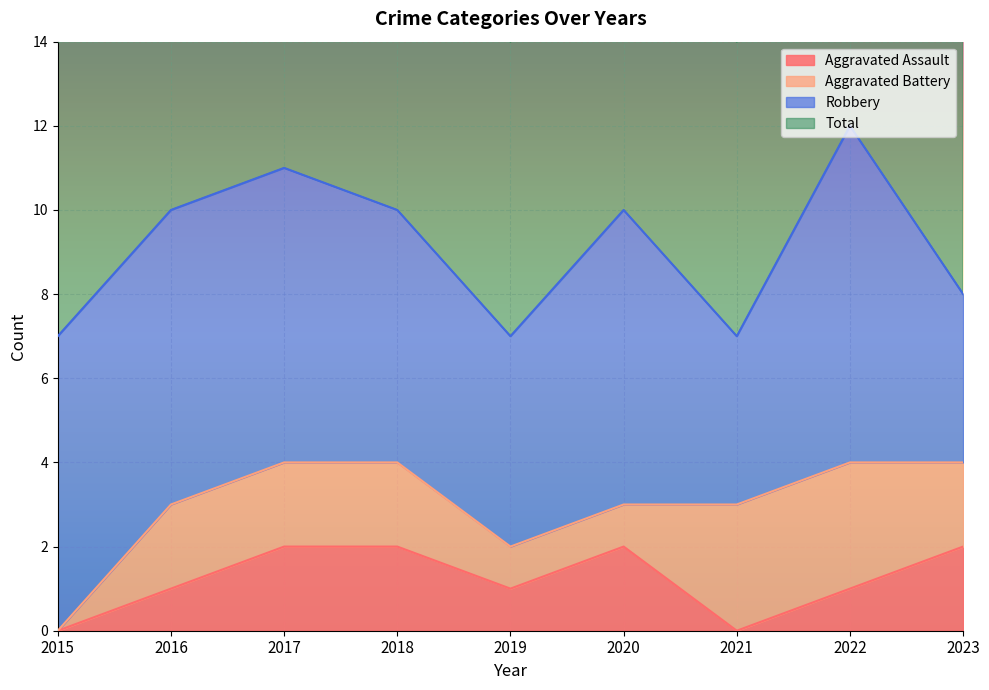

What is the difference between the Total values at 2019 and 2023?

1